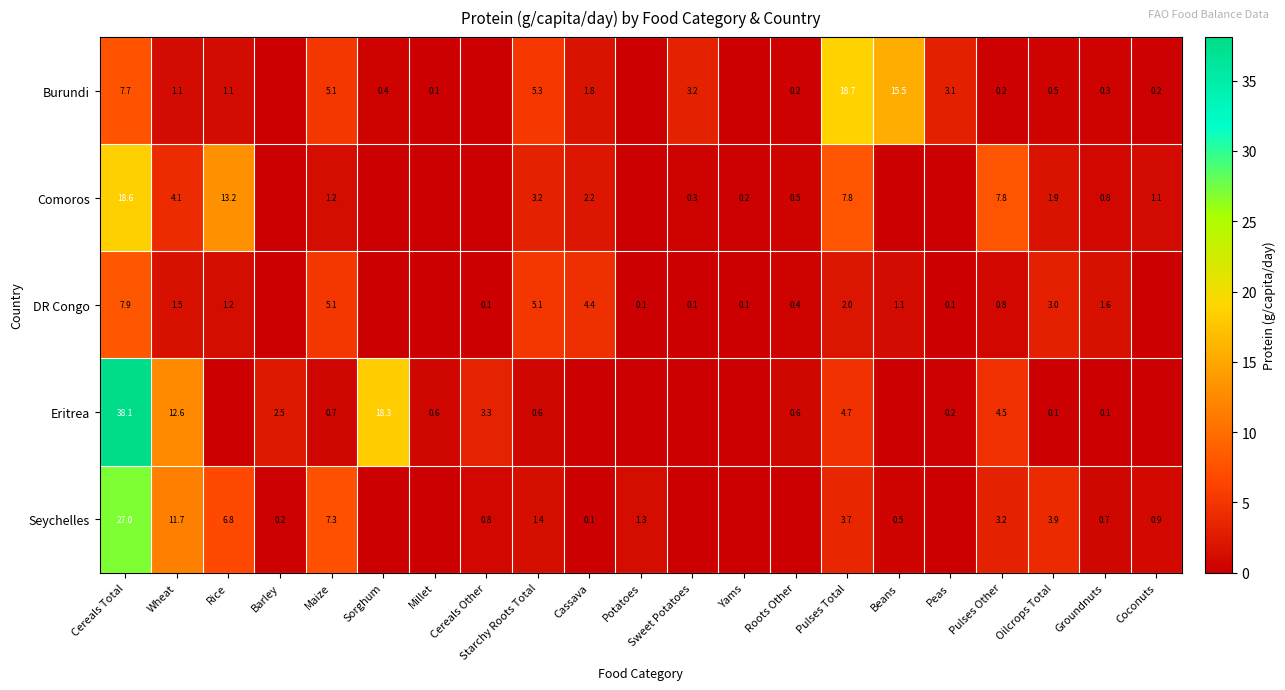

The Seychelles series shows 0.7 at Groundnuts. True or false?

True